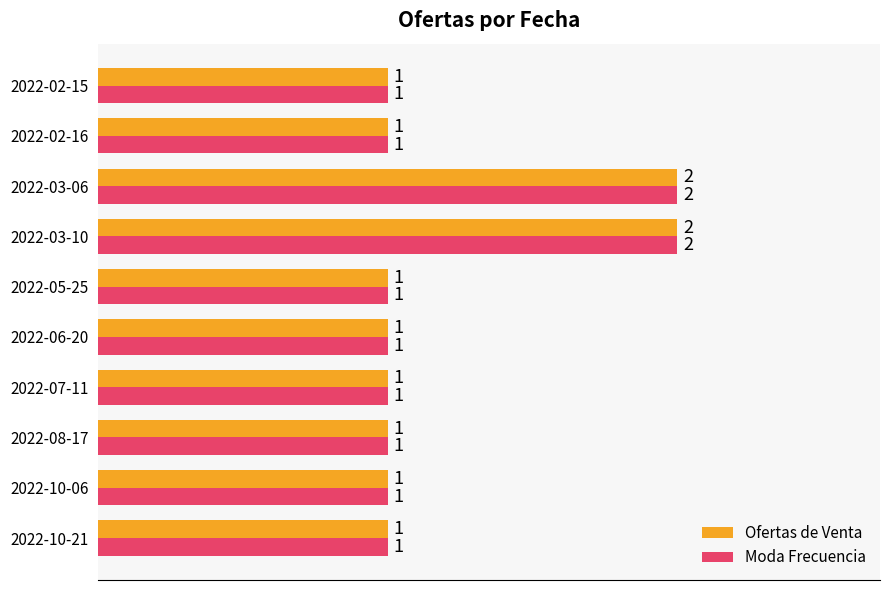

Count the Moda Frecuencia values in the range 1 to 2.

10